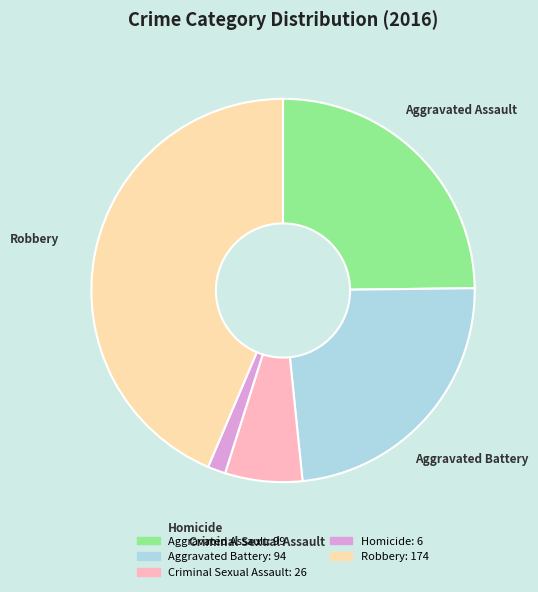

Does any single category account for the majority?

No